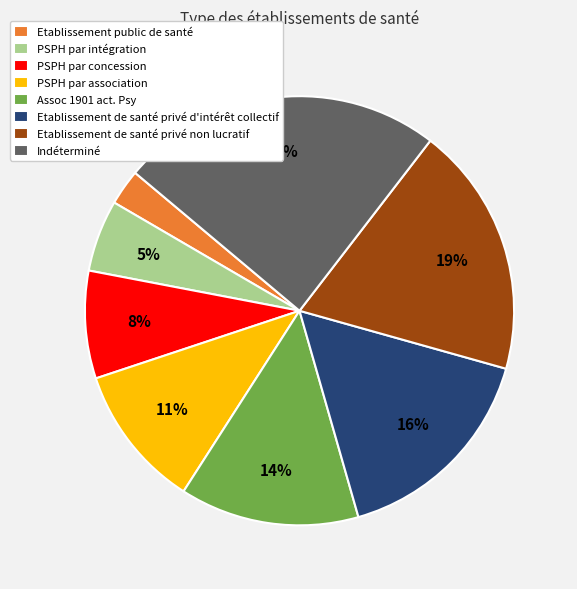

Combined, do Etablissement public de santé and Etablissement de santé privé non lucratif account for over 50%?

No